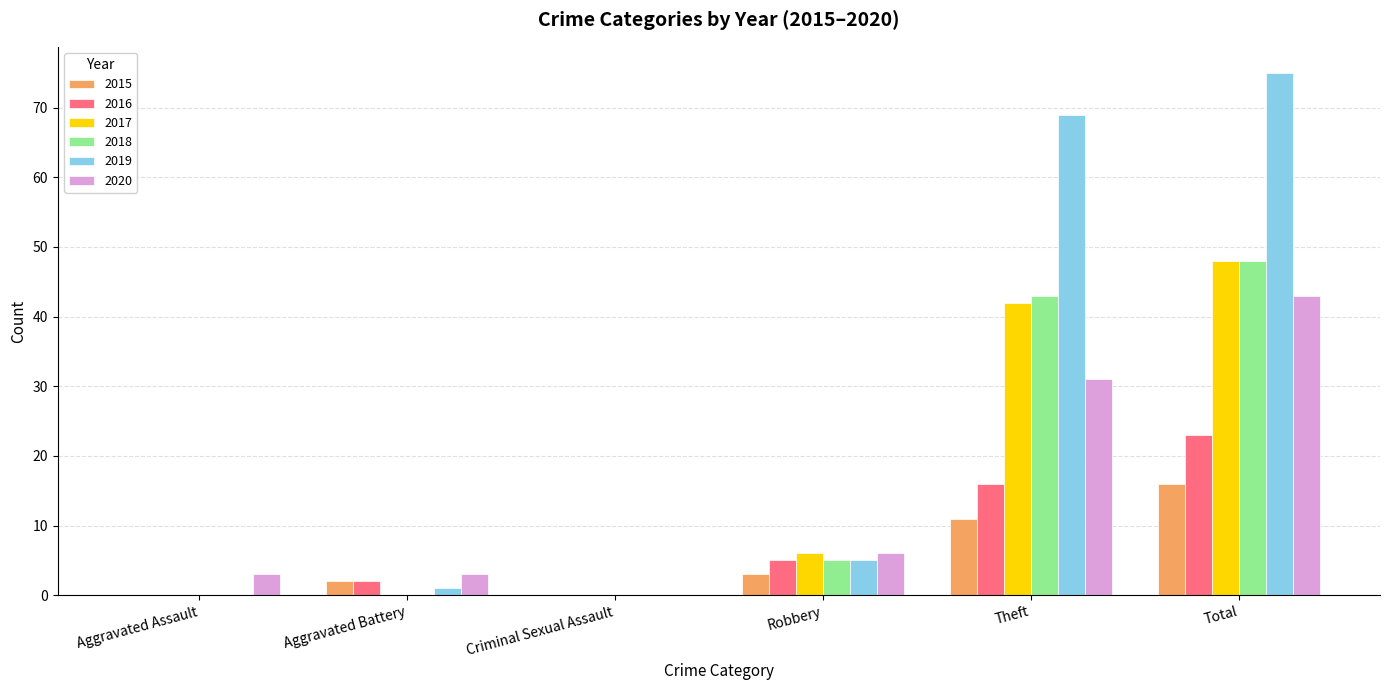

At which category does the chart reach its peak across all series?

Total